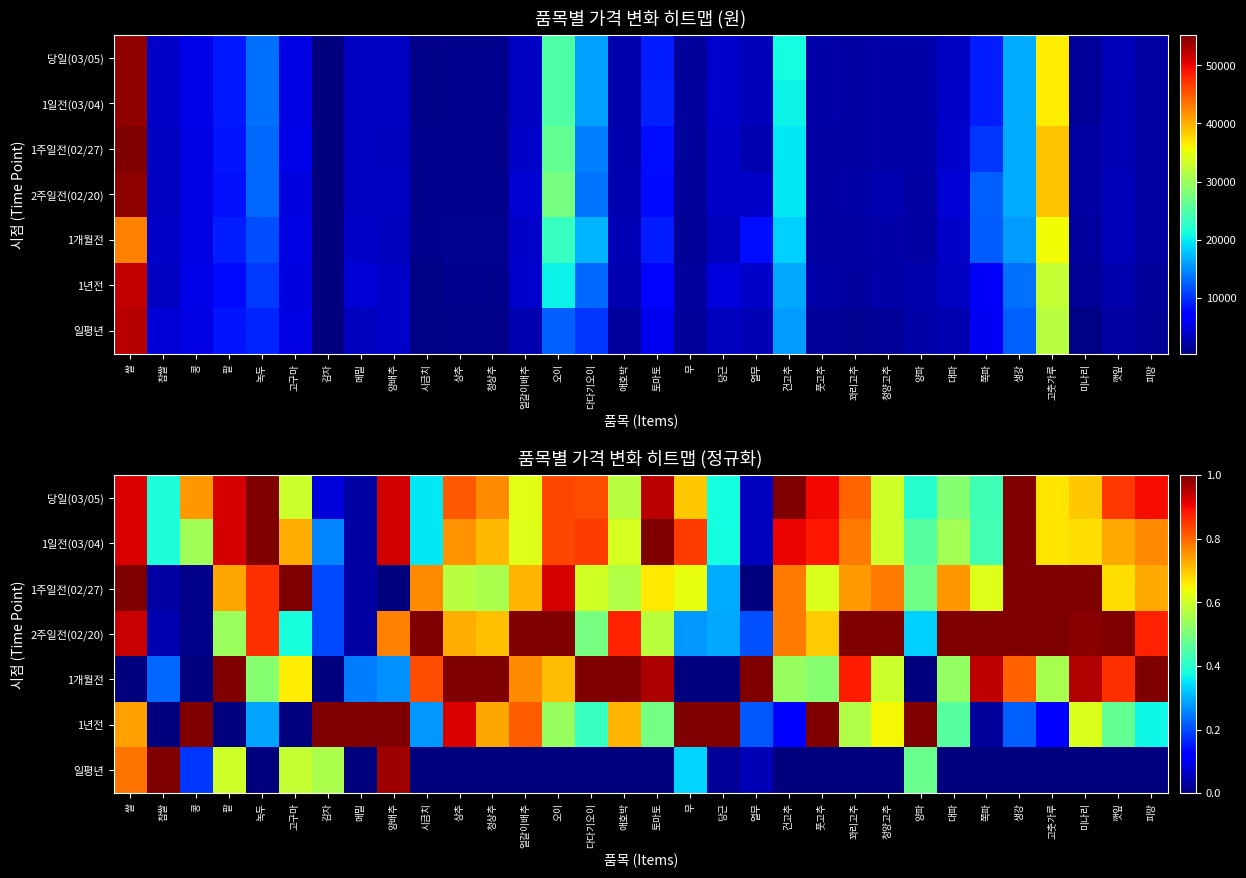

At which category is the sum across all series the highest?

쌀